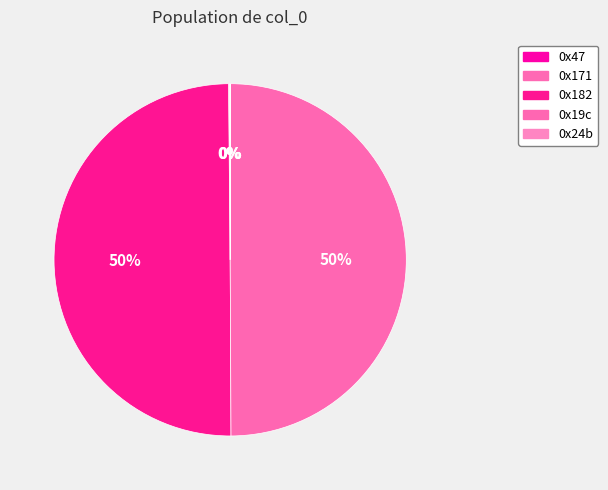

Count the number of slices in the pie.

5